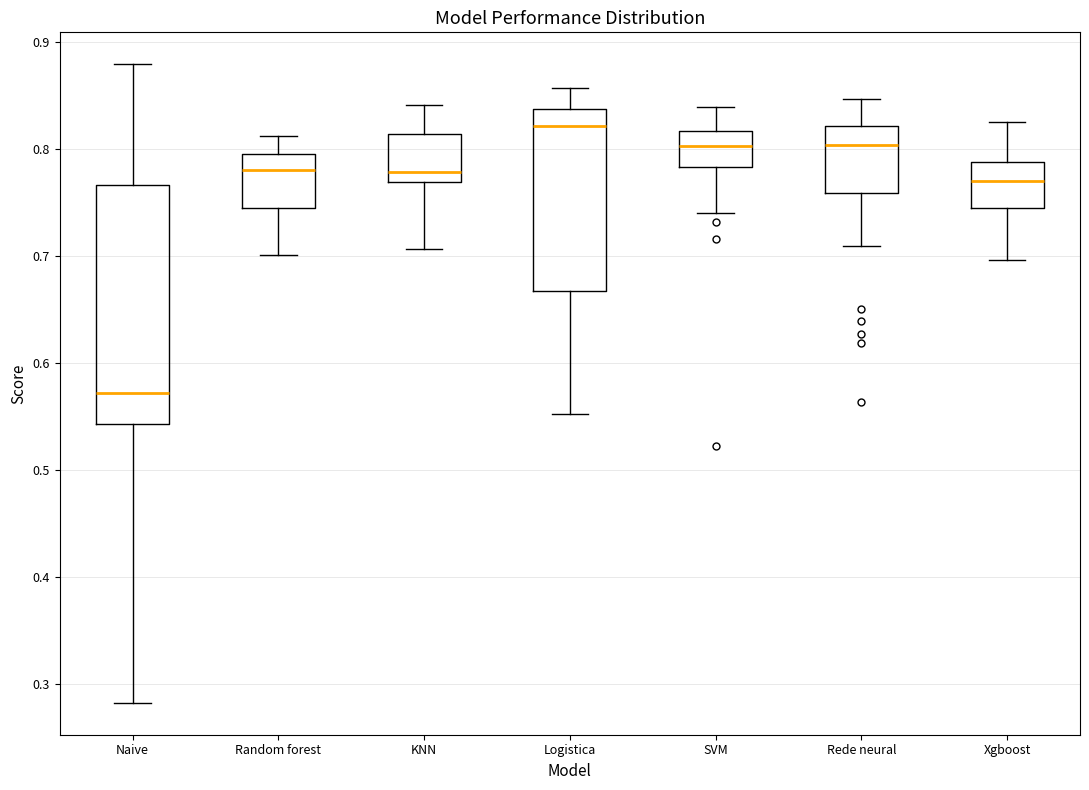

Reading left to right, read every box against the y-axis: the position of its median line, the range the box covers, and the ends of its whiskers. The values are not printed on the chart, so give them approximately, as read against the axis.

Naive: median 0.57, box 0.54 to 0.77, whiskers 0.28 to 0.88
Random forest: median 0.78, box 0.74 to 0.80, whiskers 0.70 to 0.81
KNN: median 0.78, box 0.77 to 0.81, whiskers 0.71 to 0.84
Logistica: median 0.82, box 0.67 to 0.84, whiskers 0.55 to 0.86
SVM: median 0.80, box 0.78 to 0.82, whiskers 0.74 to 0.84
Rede neural: median 0.80, box 0.76 to 0.82, whiskers 0.71 to 0.85
Xgboost: median 0.77, box 0.75 to 0.79, whiskers 0.70 to 0.83